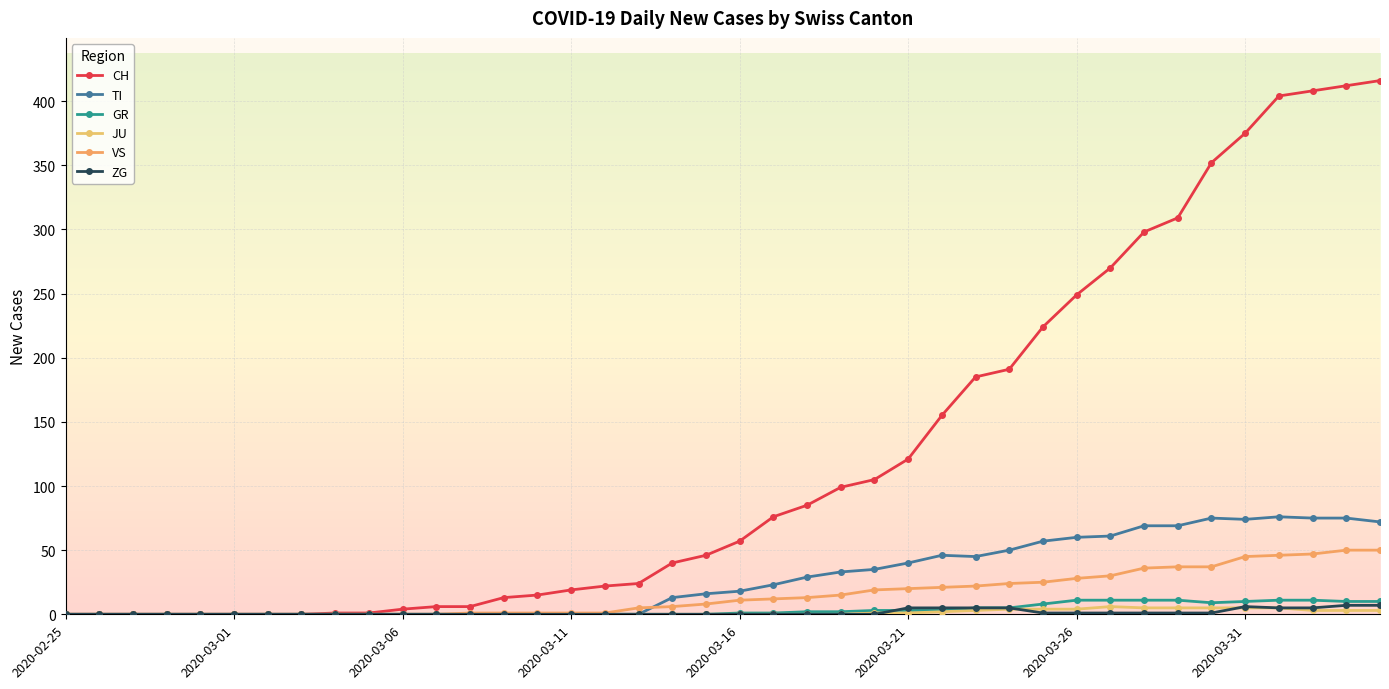

Reading left to right, extract all data points from this chart.

CH: 0	0	0	0	0	0	0	0	1	1	4	6	6	13	15	19	22	24	40	46	57	76	85	99	105	121	155	185	191	224	249	270	298	309	352	375	404	408	412	416
TI: 0	0	0	0	0	0	0	0	0	0	0	0	0	0	0	0	0	0	13	16	18	23	29	33	35	40	46	45	50	57	60	61	69	69	75	74	76	75	75	72
GR: 0	0	0	0	0	0	0	0	0	0	0	0	0	0	0	0	0	0	0	0	1	1	2	2	3	3	3	5	5	8	11	11	11	11	9	10	11	11	10	10
JU: 0	0	0	0	0	0	0	0	0	0	0	0	0	0	0	0	0	0	0	0	0	0	0	0	1	1	2	3	4	4	4	6	5	5	5	5	5	3	3	3
VS: 0	0	0	0	0	0	0	0	0	0	0	0	1	1	1	1	1	5	6	8	11	12	13	15	19	20	21	22	24	25	28	30	36	37	37	45	46	47	50	50
ZG: 0	0	0	0	0	0	0	0	0	0	0	0	0	0	0	0	0	0	0	0	0	0	0	0	0	5	5	5	5	1	1	1	1	1	1	6	5	5	7	7